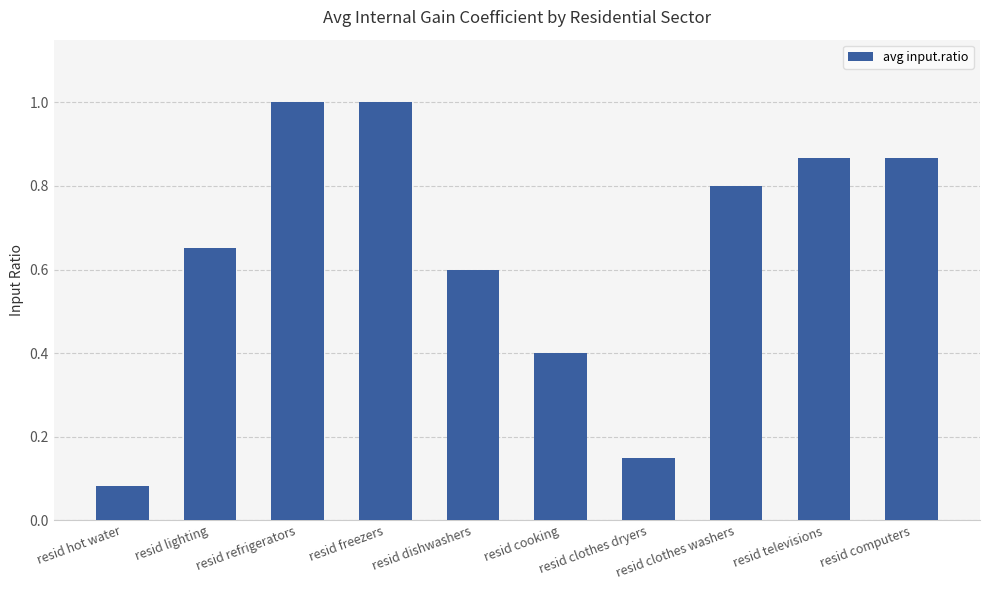

What is the maximum value shown in the chart?

1.0